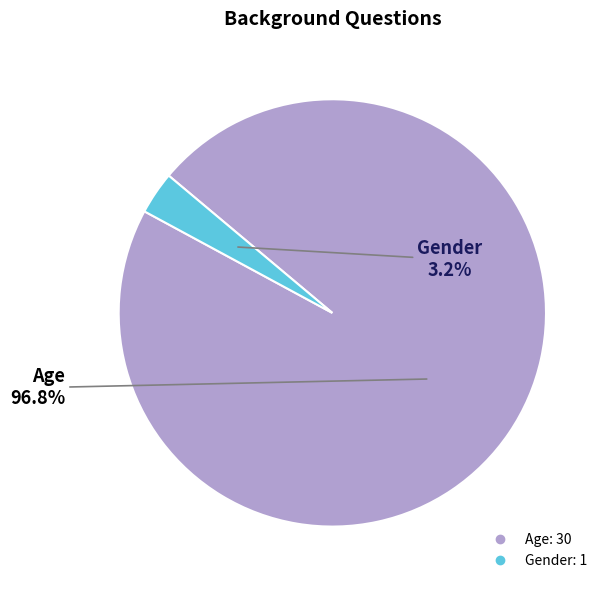

Is it true that Age is 82% of the pie?

False